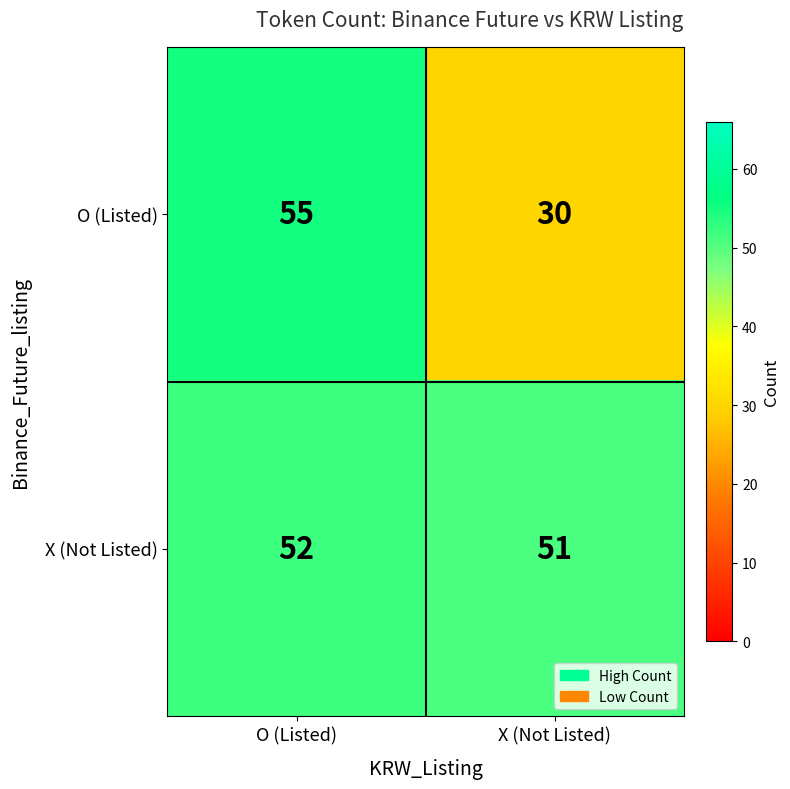

List the labels in order of X (Not Listed) value, largest first.

O (Listed), X (Not Listed)